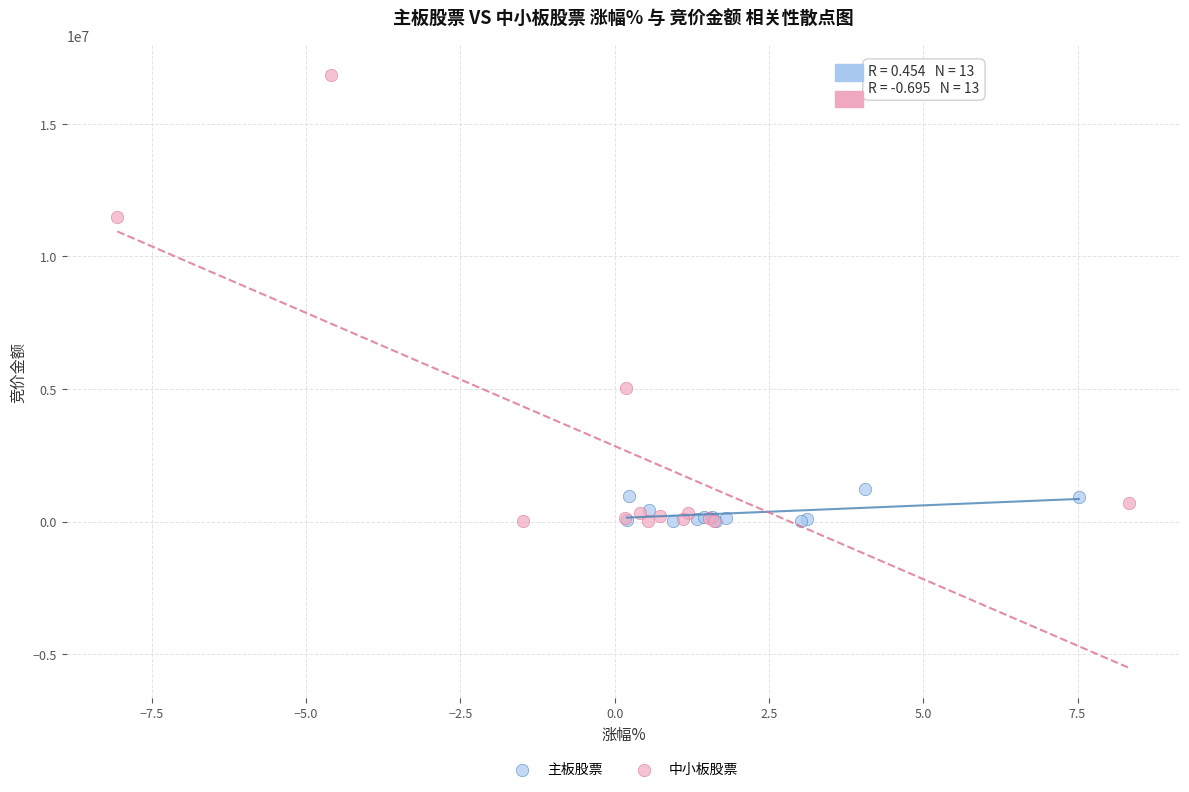

Which series has the largest Y range (max minus min)?

中小板股票